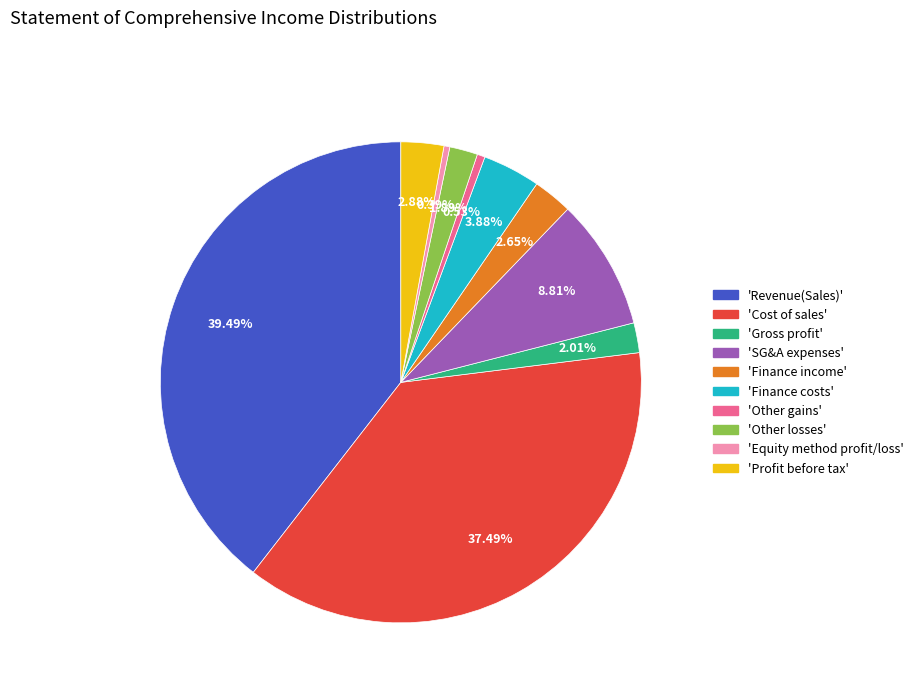

Is there any slice that represents more than half of the pie?

No